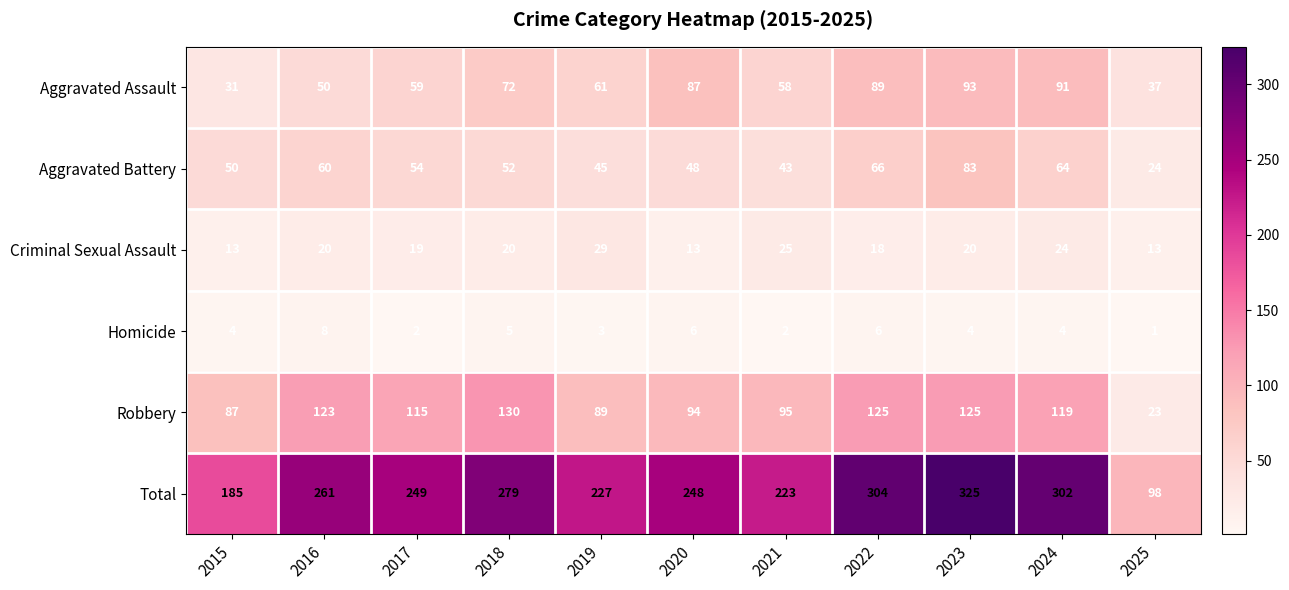

What is the total value across all series at 2025?

196